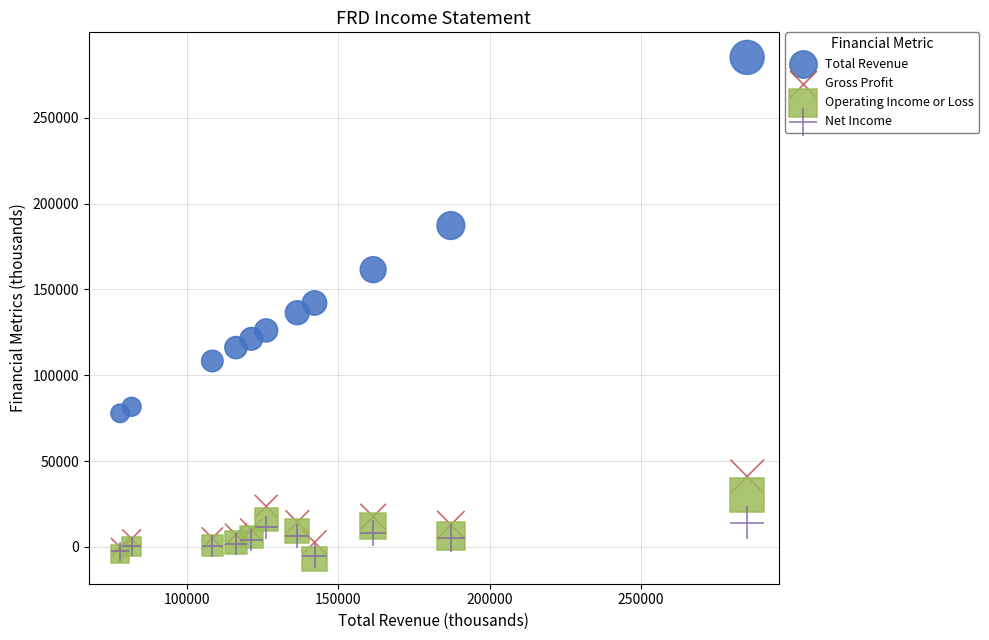

In the Total Revenue series, what Y value is closest to 181500?

187200